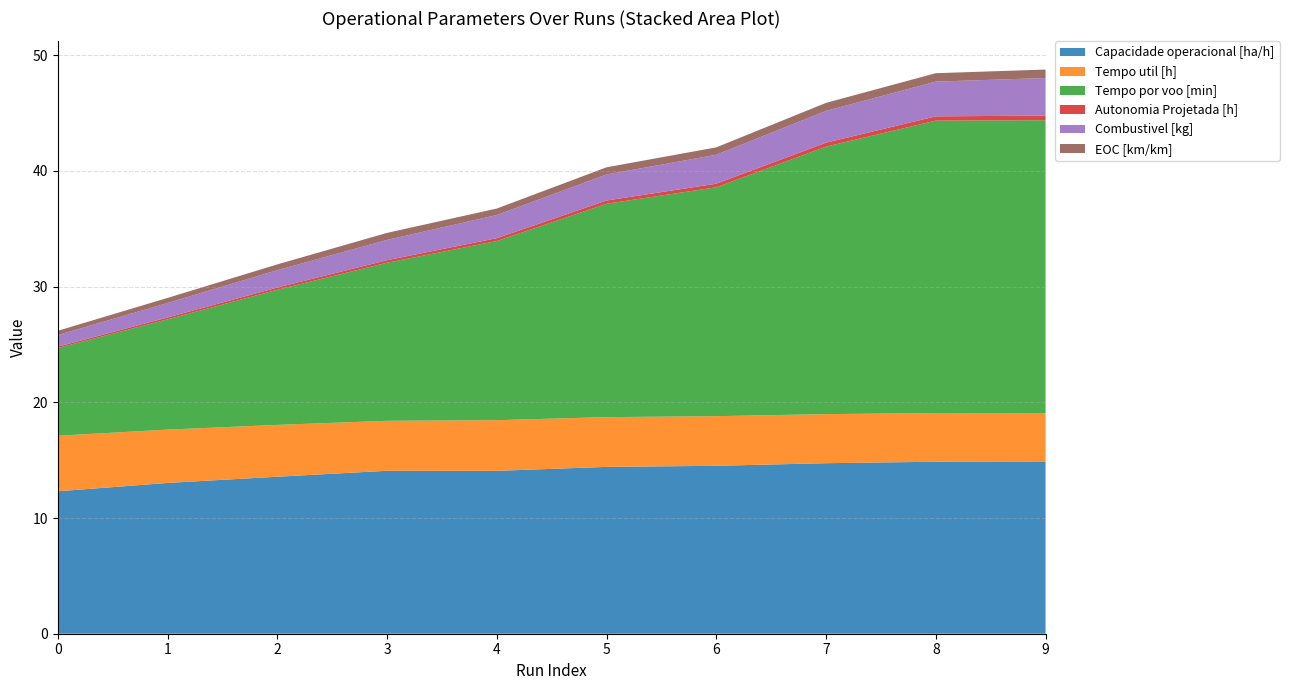

Reading right to left, extract all data points from this chart.

Capacidade operacional [ha/h]: 14.8	14.9	14.7	14.5	14.4	14.1	14.1	13.6	13.0	12.3
Tempo util [h]: 4.2	4.2	4.2	4.3	4.3	4.4	4.3	4.5	4.6	4.8
Tempo por voo [min]: 25.3	25.3	23.1	19.8	18.4	15.5	13.7	11.7	9.5	7.6
Autonomia Projetada [h]: 0.4	0.4	0.3	0.3	0.3	0.2	0.2	0.2	0.2	0.1
Combustivel [kg]: 3.2	3.0	2.8	2.5	2.2	2.0	1.8	1.5	1.2	1.0
EOC [km/km]: 0.7	0.7	0.7	0.6	0.6	0.6	0.6	0.5	0.4	0.4